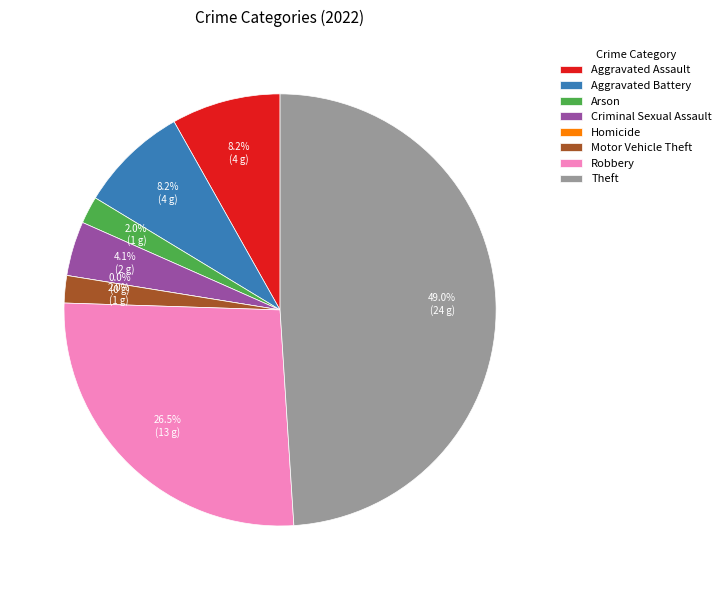

Is there any slice that represents more than half of the pie?

No